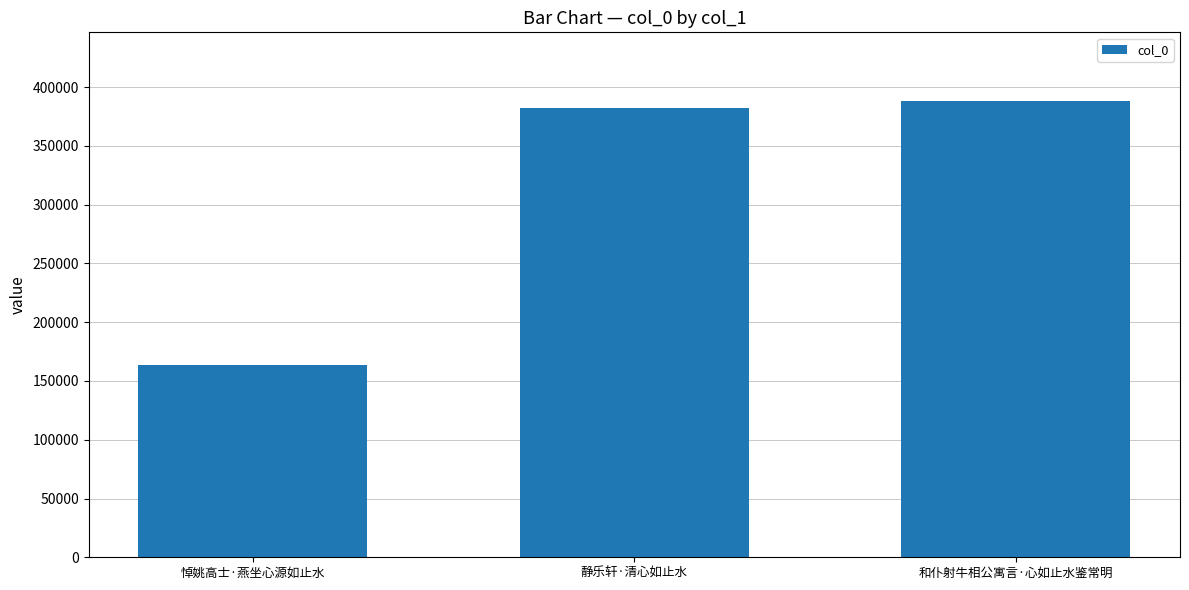

Reading left to right, transcribe all the data shown in this chart.

悼姚高士·燕坐心源如止水=163452	静乐轩·清心如止水=382116	和仆射牛相公寓言·心如止水鉴常明=388400